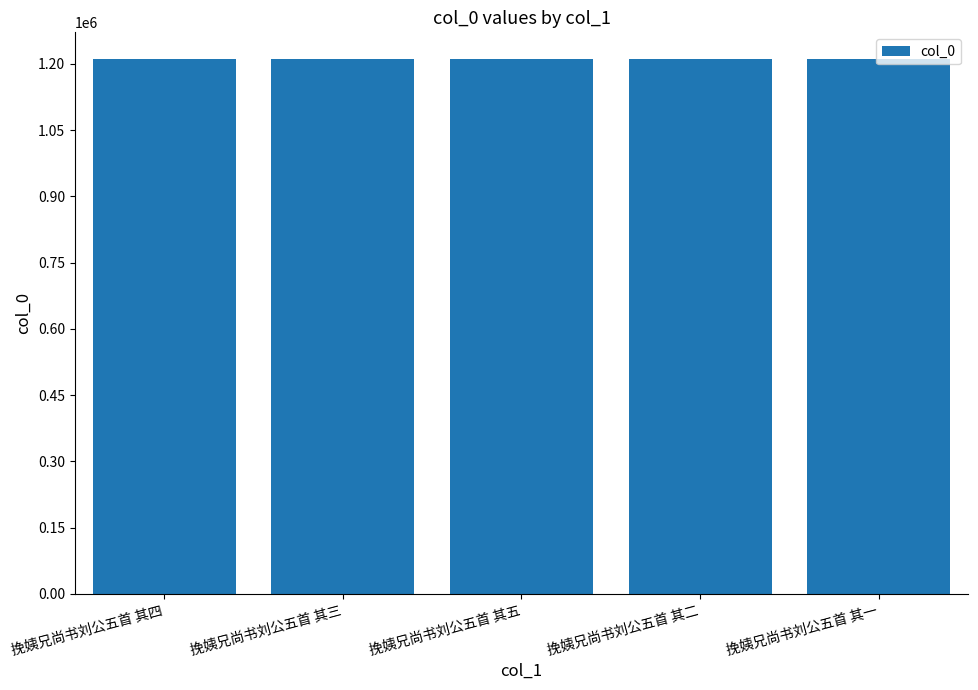

True or false: the data shows 1210761 at 挽姨兄尚书刘公五首 其一.

True